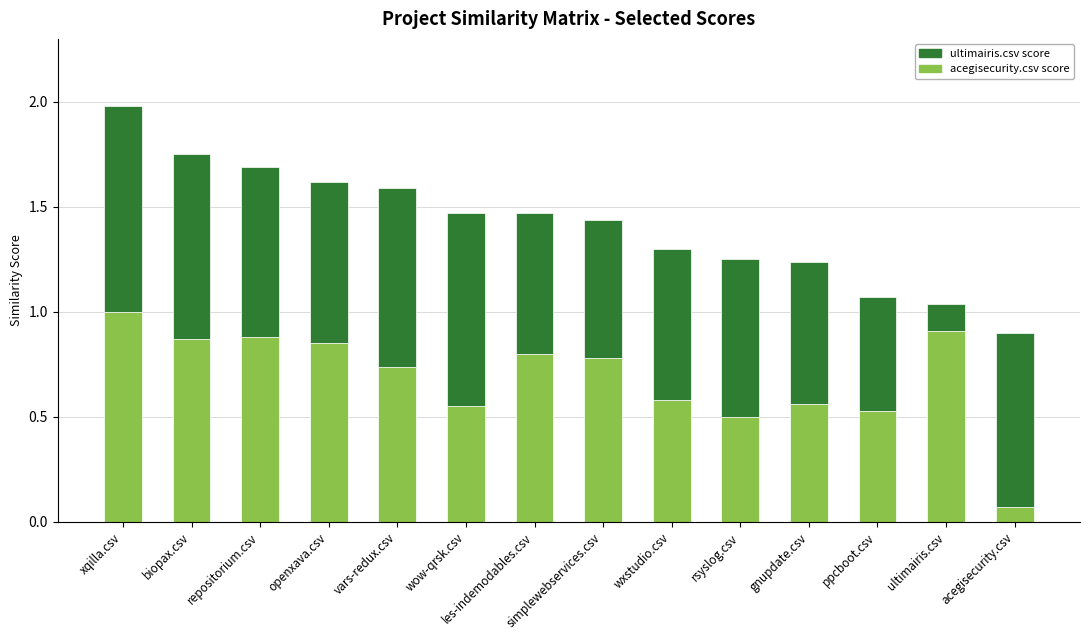

At which label does acegisecurity.csv score reach its minimum?

acegisecurity.csv